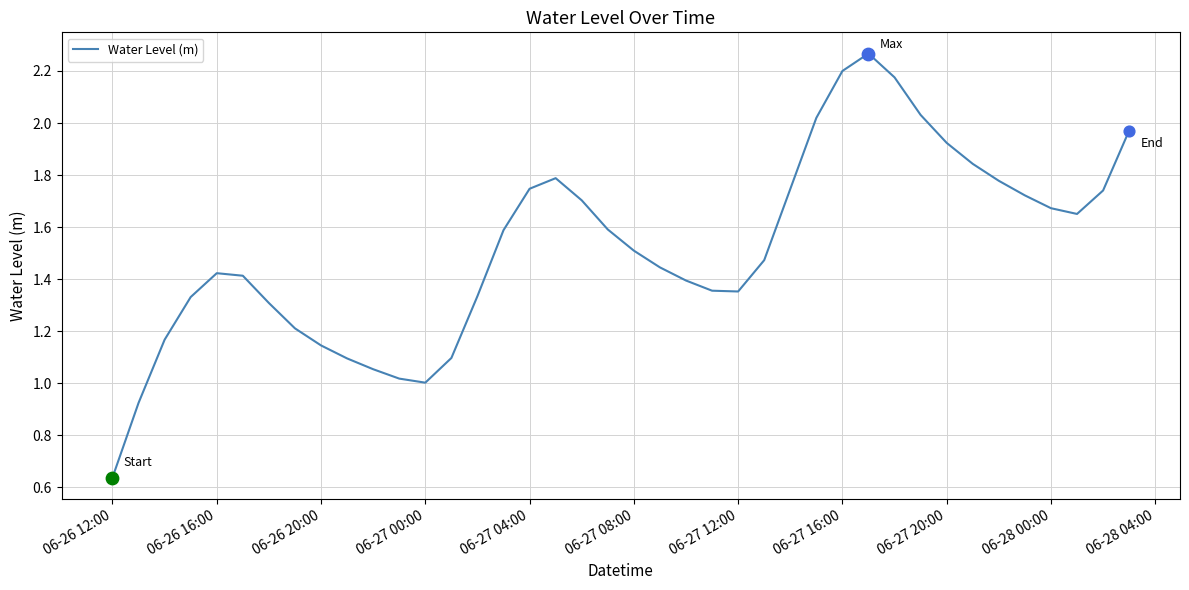

What is the difference between the maximum and minimum values?

1.6